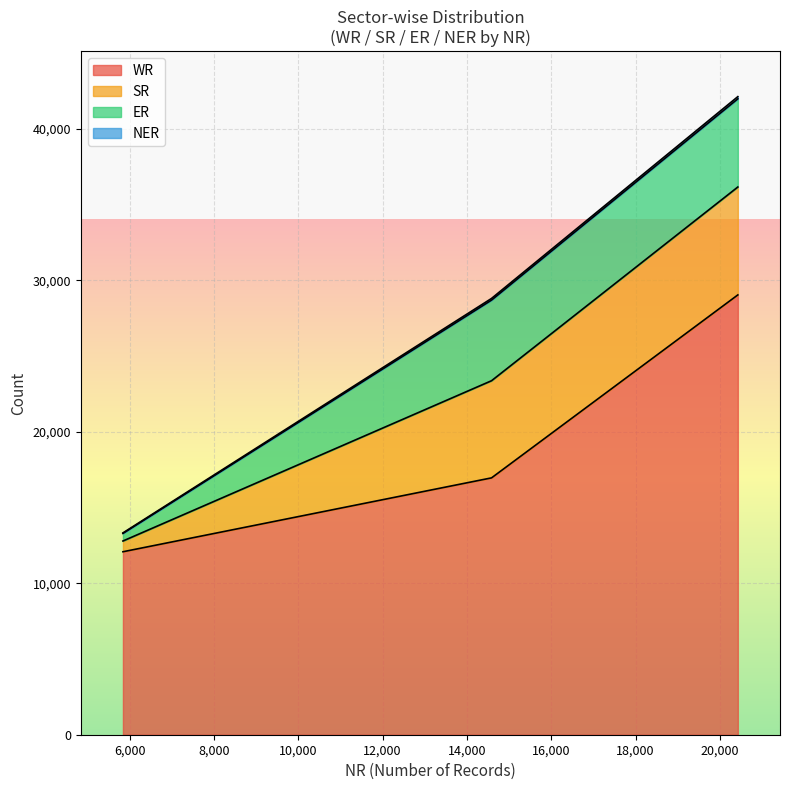

Is it true that WR equals 26227 at State Sector?

False